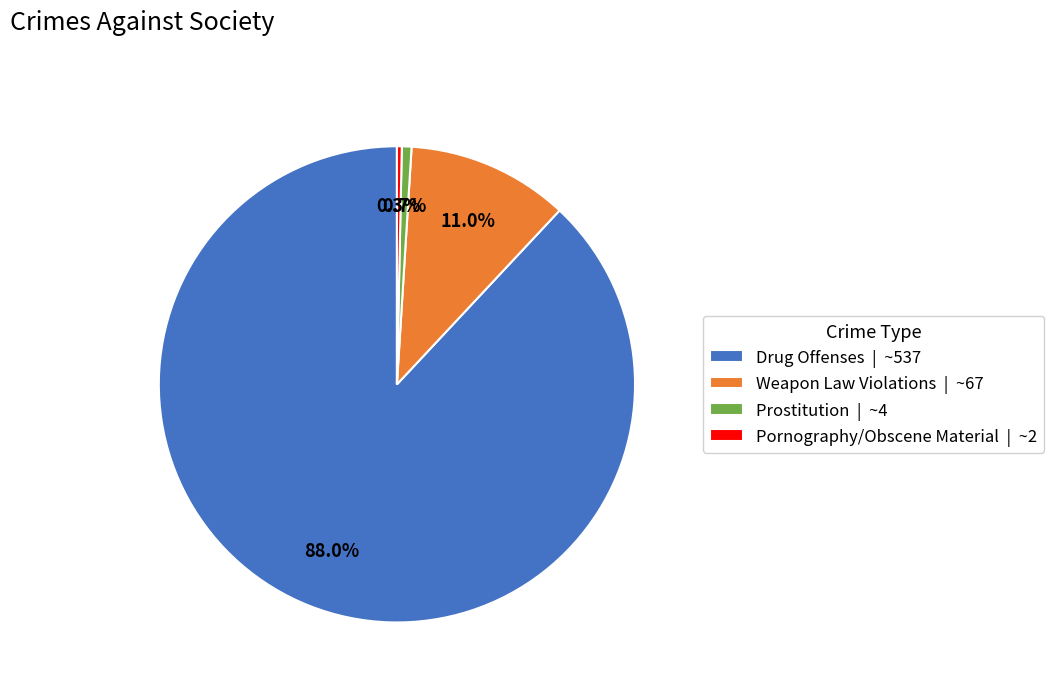

Count the number of slices in the pie.

4